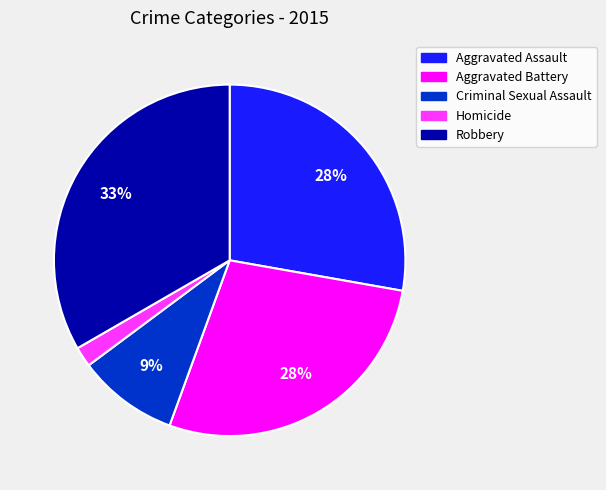

Approximately how many times larger is the value at Criminal Sexual Assault compared to Robbery?

0.3